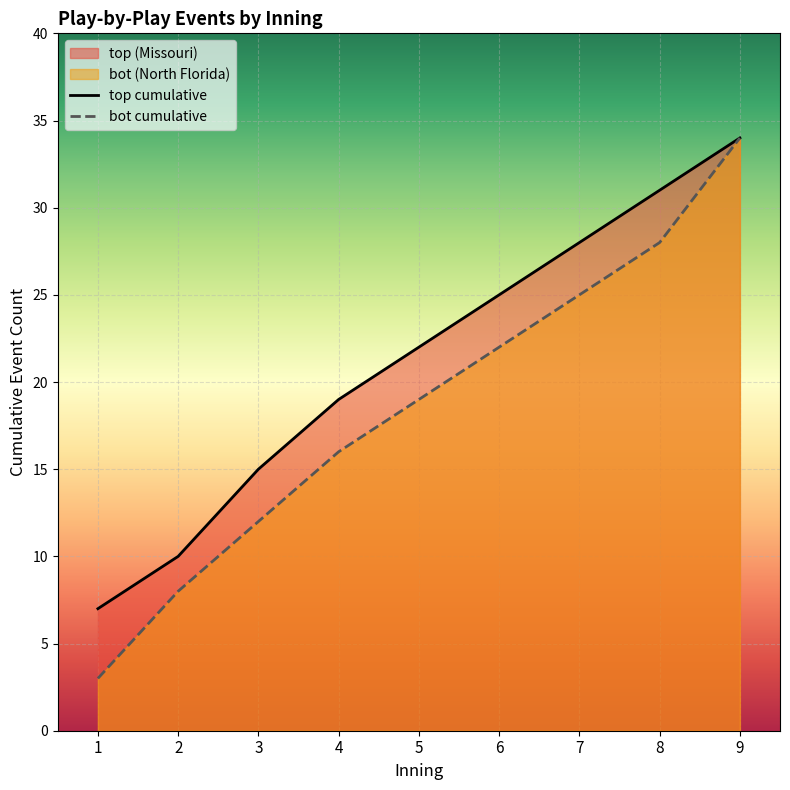

Is it true that bot cumulative equals 9 at 6?

False